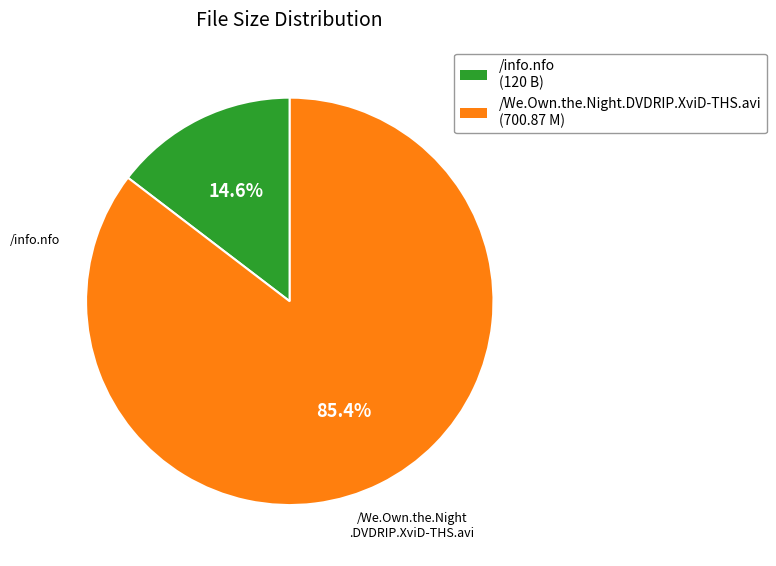

True or false: /info.nfo accounts for 26% of the total.

False